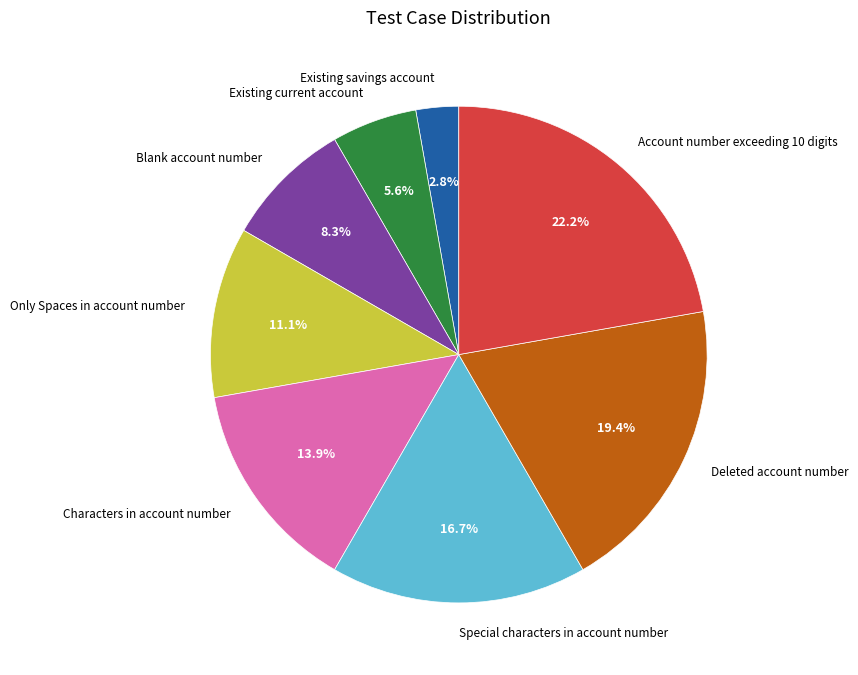

How many segments does this pie chart have?

8